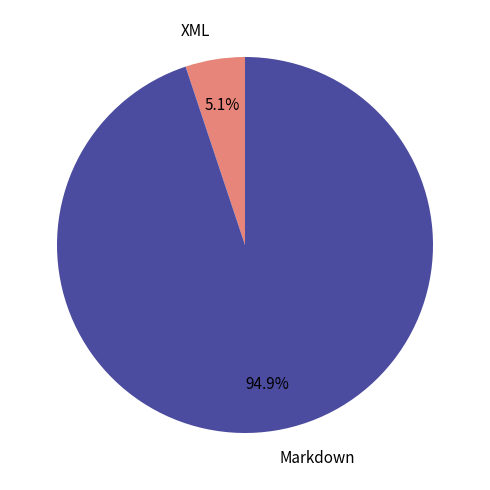

What portion of the pie excludes XML?

94.9%